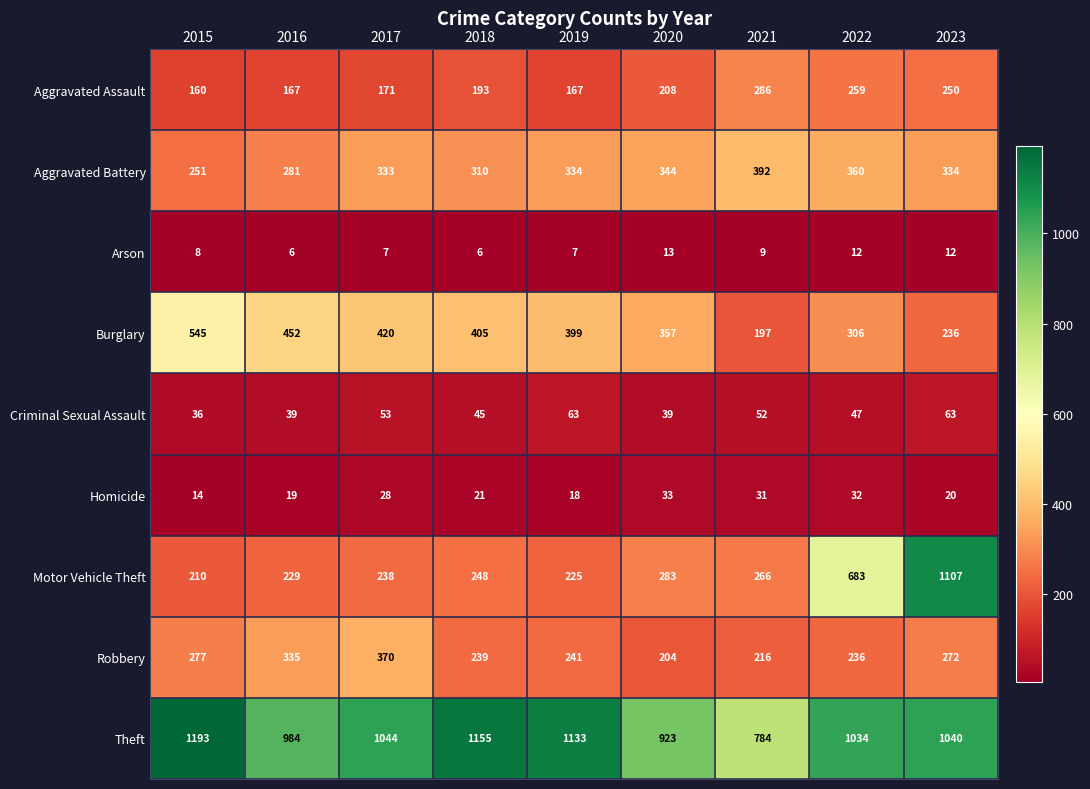

Is it true that Homicide equals 44 at 2022?

False